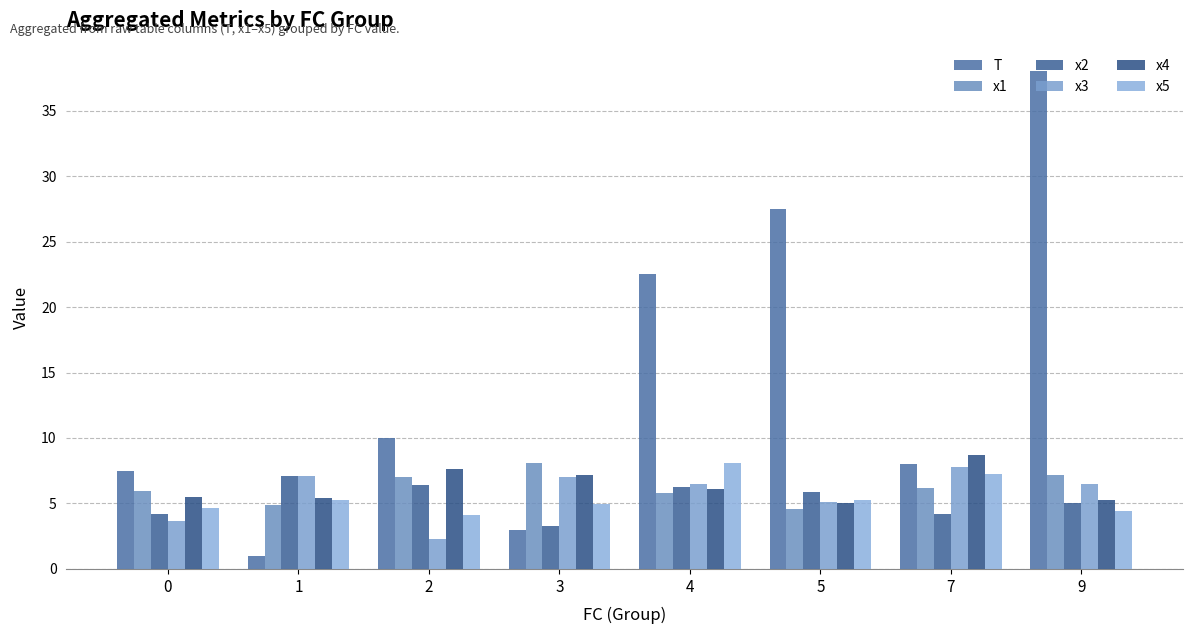

What is the sum of all T values?

117.5